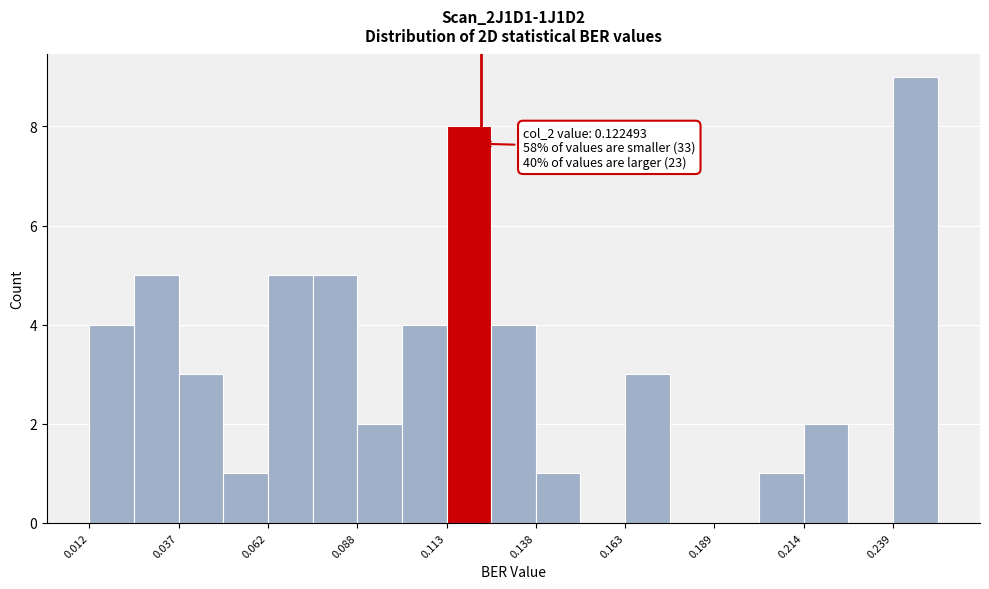

Around what value on the x-axis is the tallest bar? Give the approximate position of its centre, as read against the axis.

0.245